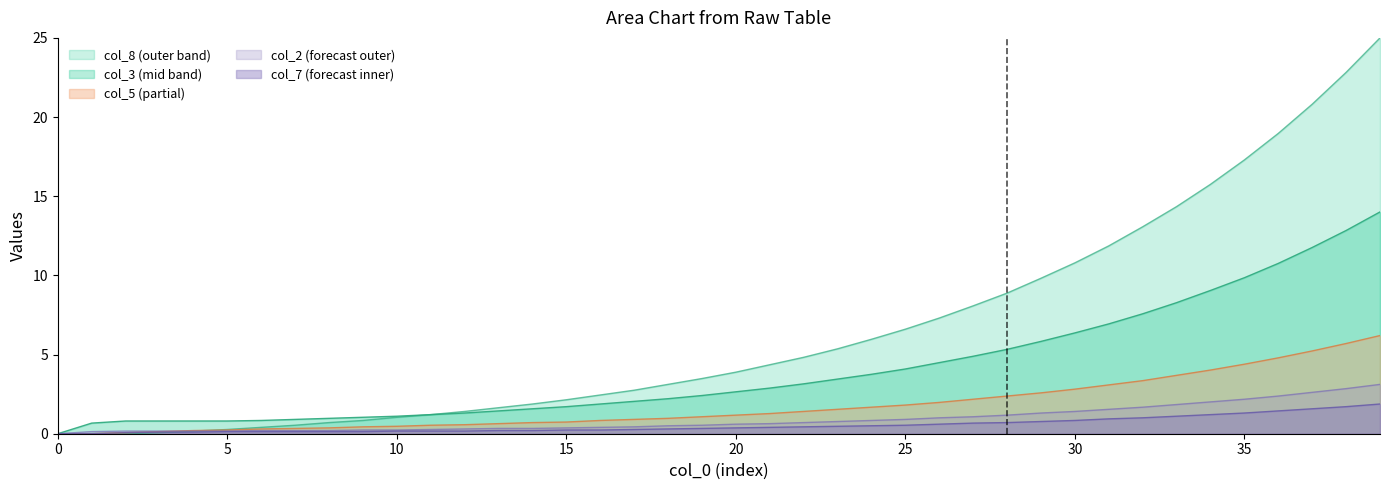

What is the value of the col_5 point at the 19th from the left?

1.0